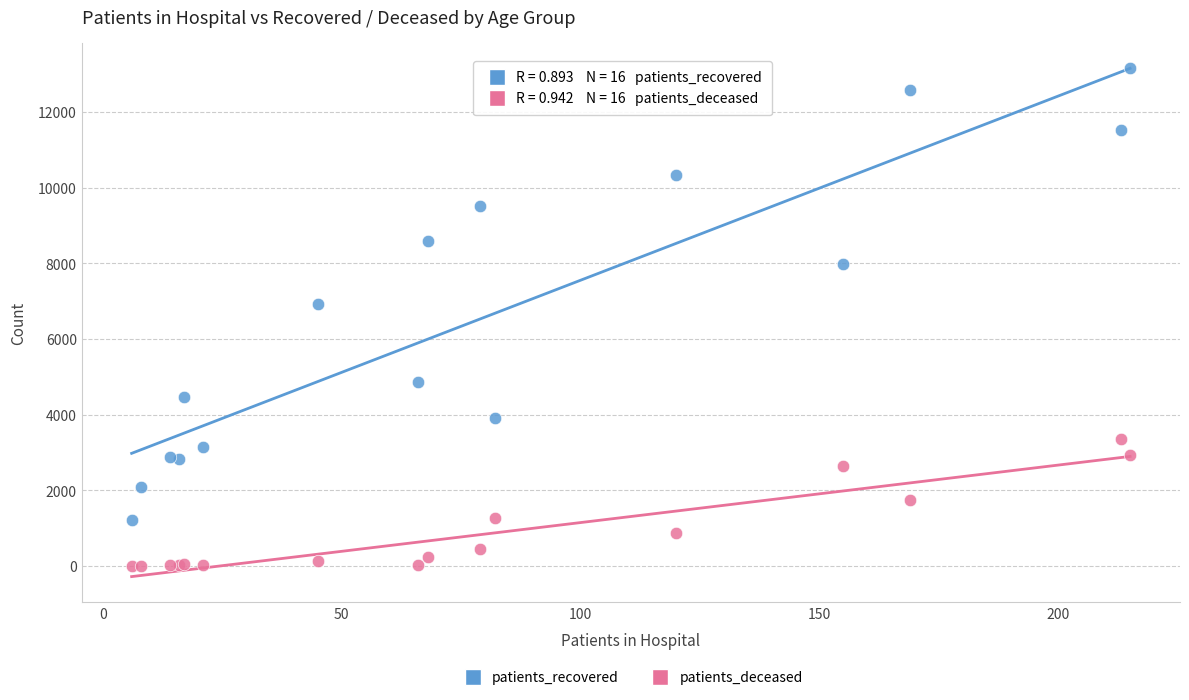

What are all the series names shown in the legend?

patients_recovered, patients_deceased